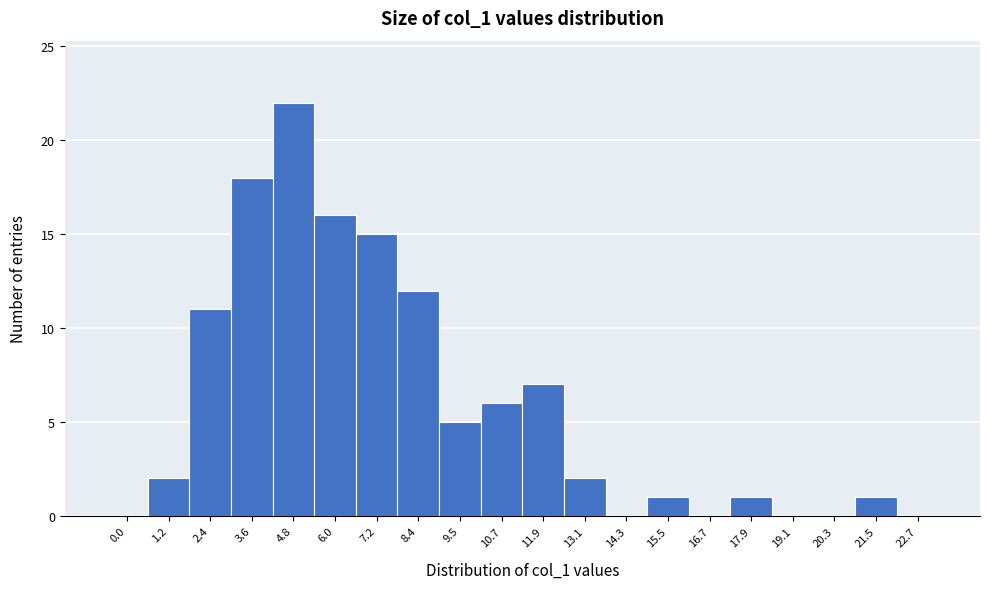

Reading left to right, extract all data points from this chart.

0.0=0	1.2=2	2.4=11	3.6=18	4.8=22	6.0=16	7.2=15	8.4=12	9.5=5	10.7=6	11.9=7	13.1=2	14.3=0	15.5=1	16.7=0	17.9=1	19.1=0	20.3=0	21.5=1	22.7=0